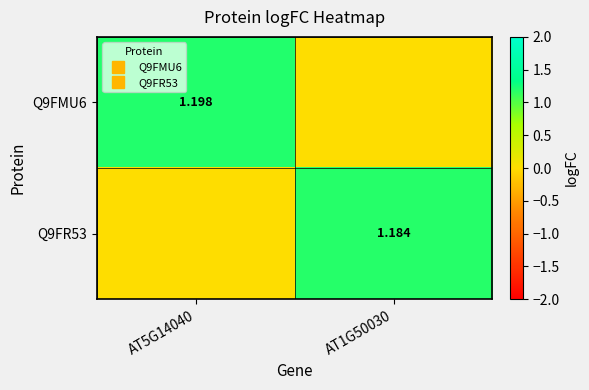

Count the Q9FMU6 values in the range 0 to 1.

1